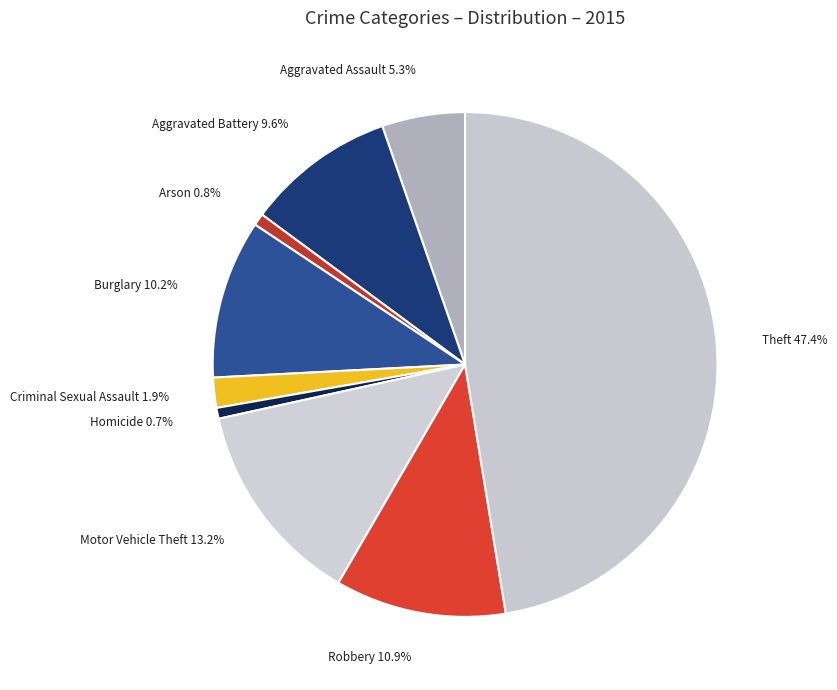

Is there any slice that represents more than half of the pie?

No